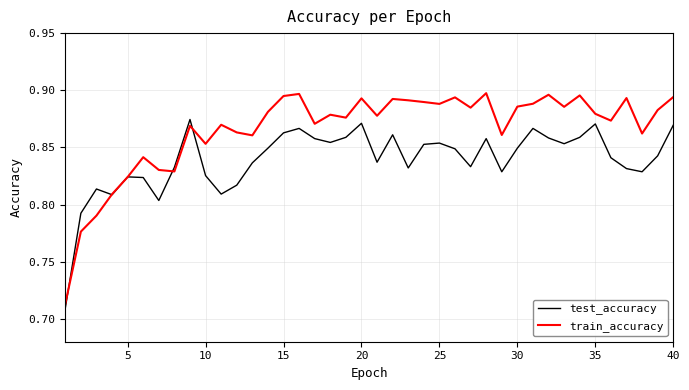

Which series has the widest spread of values?

train_accuracy